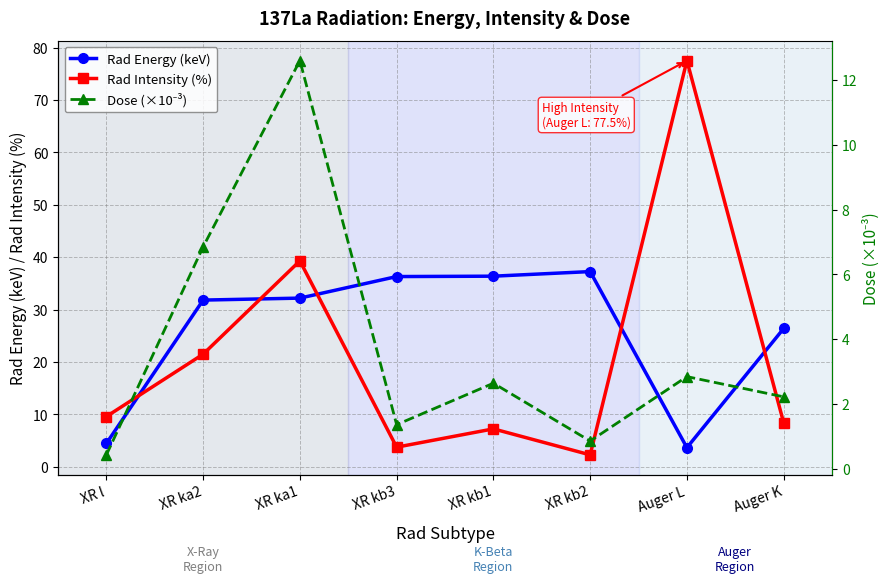

Rank the categories by Rad Intensity (%) value from highest to lowest.

Auger L, XR ka1, XR ka2, XR l, Auger K, XR kb1, XR kb3, XR kb2